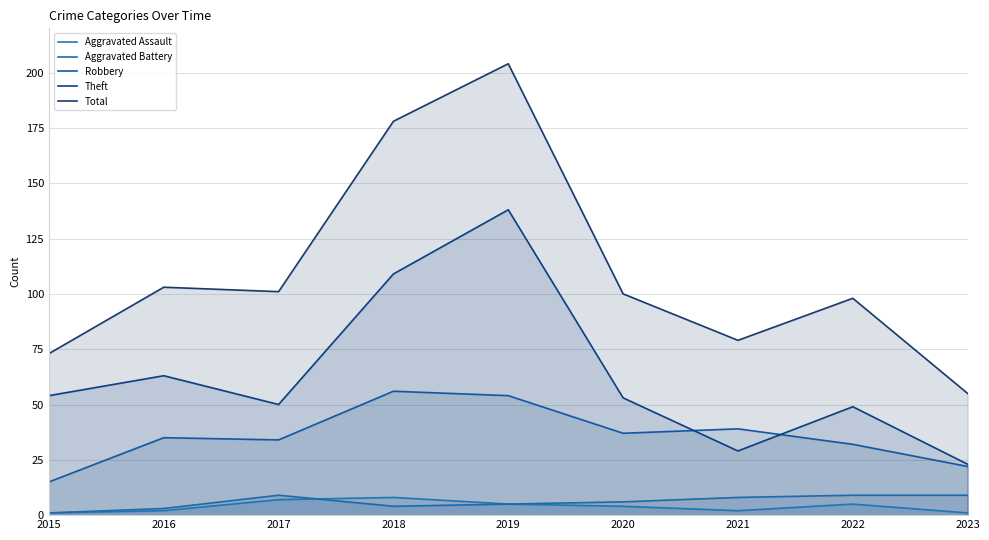

Reading left to right, transcribe all the data shown in this chart.

Aggravated Assault: 2015=1	2016=2	2017=7	2018=8	2019=5	2020=4	2021=2	2022=5	2023=1
Aggravated Battery: 2015=1	2016=3	2017=9	2018=4	2019=5	2020=6	2021=8	2022=9	2023=9
Robbery: 2015=15	2016=35	2017=34	2018=56	2019=54	2020=37	2021=39	2022=32	2023=22
Theft: 2015=54	2016=63	2017=50	2018=109	2019=138	2020=53	2021=29	2022=49	2023=23
Total: 2015=73	2016=103	2017=101	2018=178	2019=204	2020=100	2021=79	2022=98	2023=55